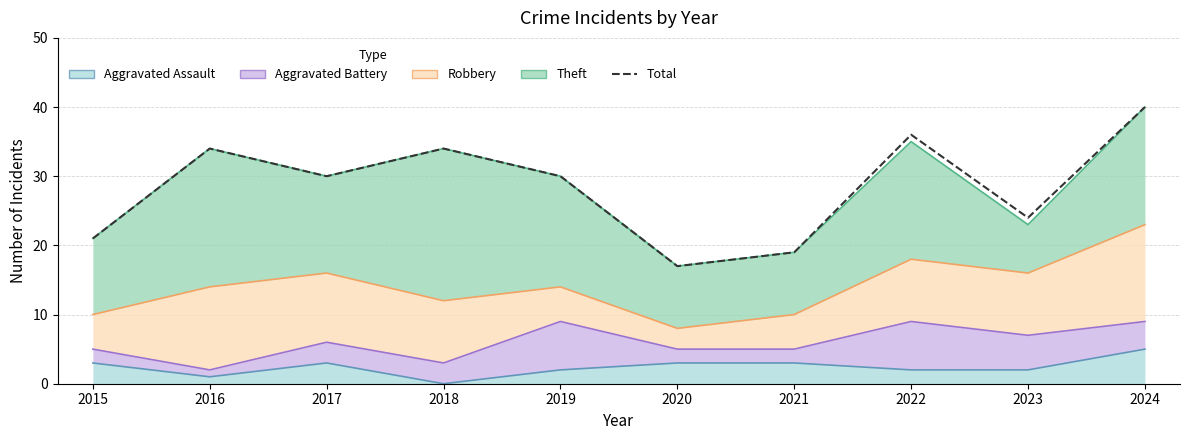

How many points are higher than both their immediate neighbors (excluding endpoints)?

3